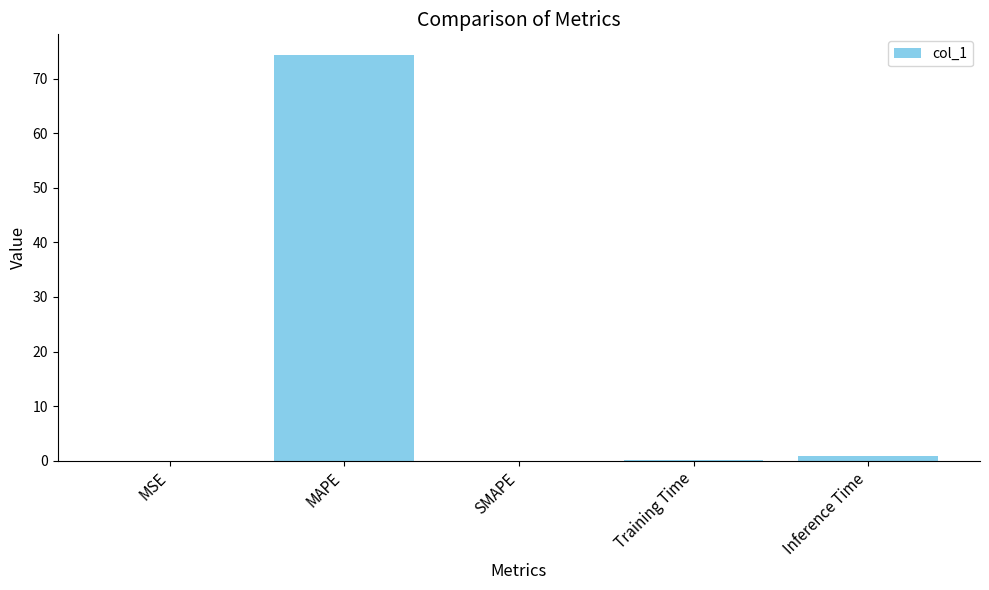

Between MAPE and Inference Time, which is larger?

MAPE